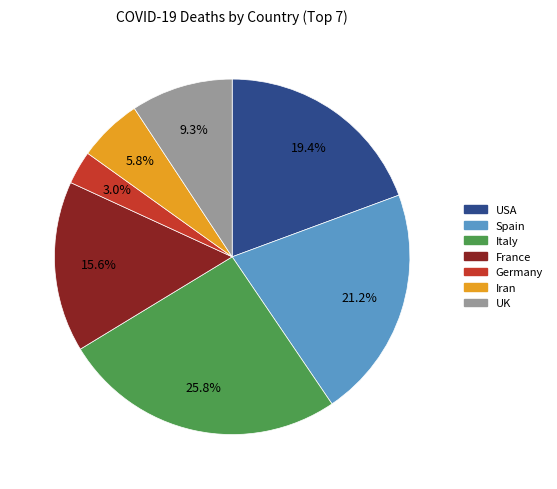

Does Italy represent more than half of the total?

No